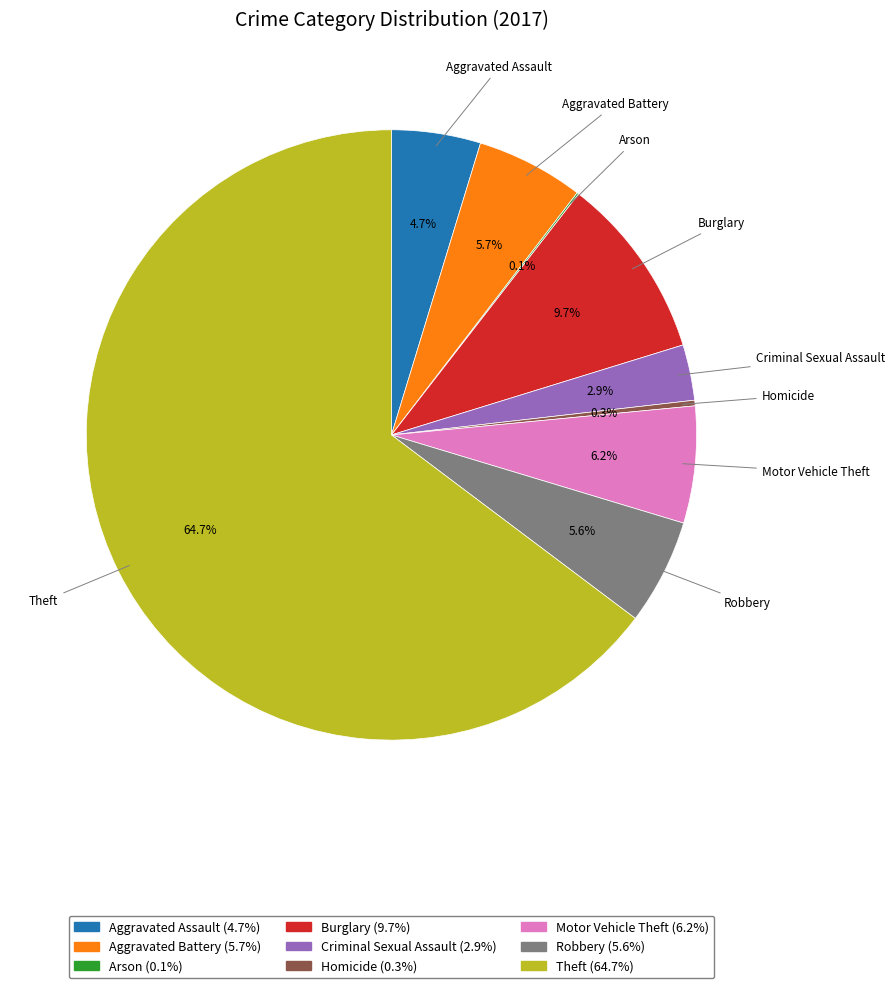

Is Theft the majority of the pie?

Yes